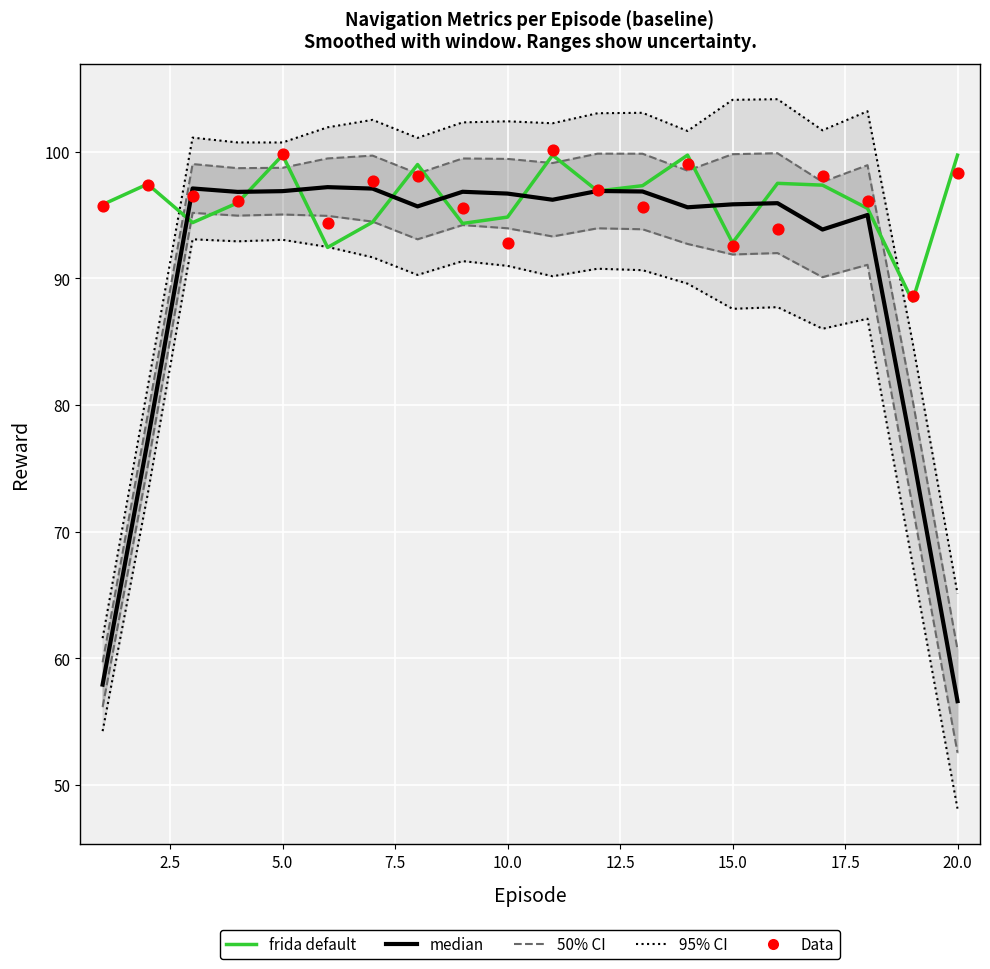

At how many categories does at least one series exceed 50?

20